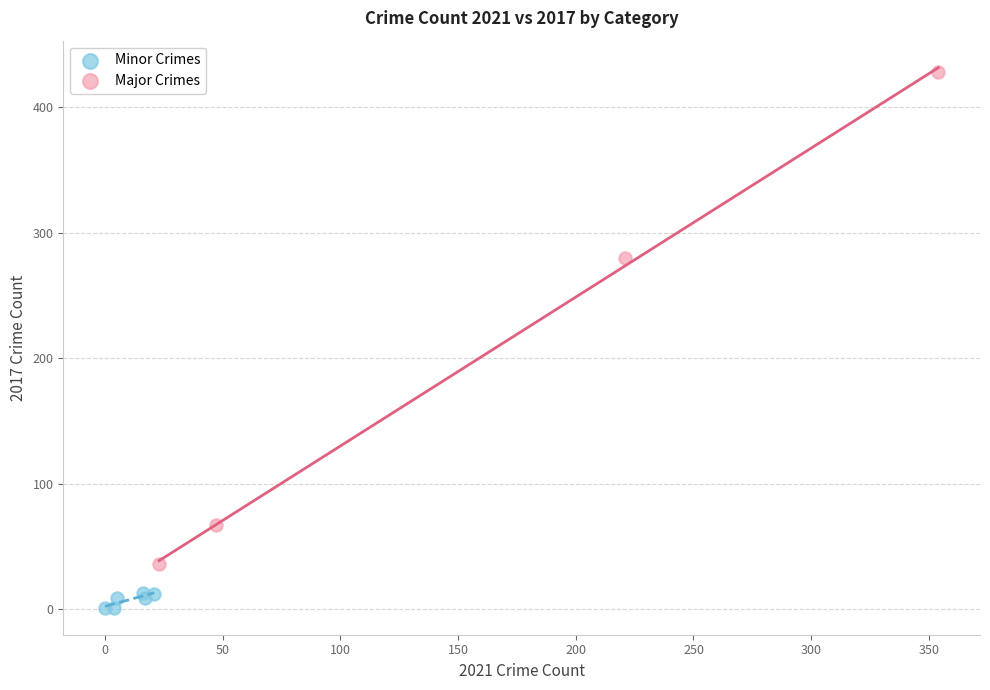

Which series contains the highest Y value?

Major Crimes